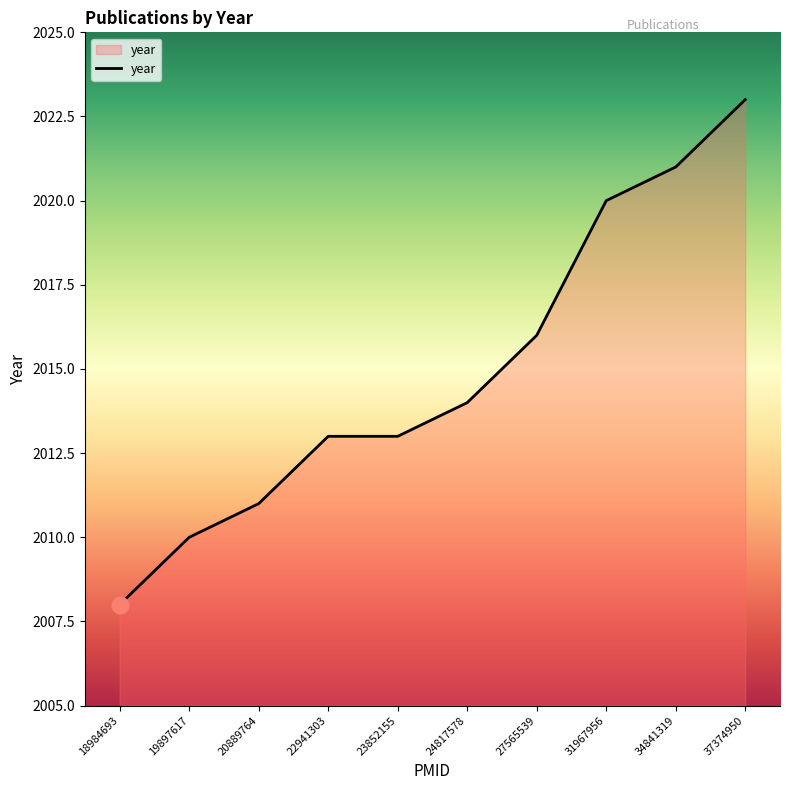

What is the difference between the values at 24817578 and 19897617?

4